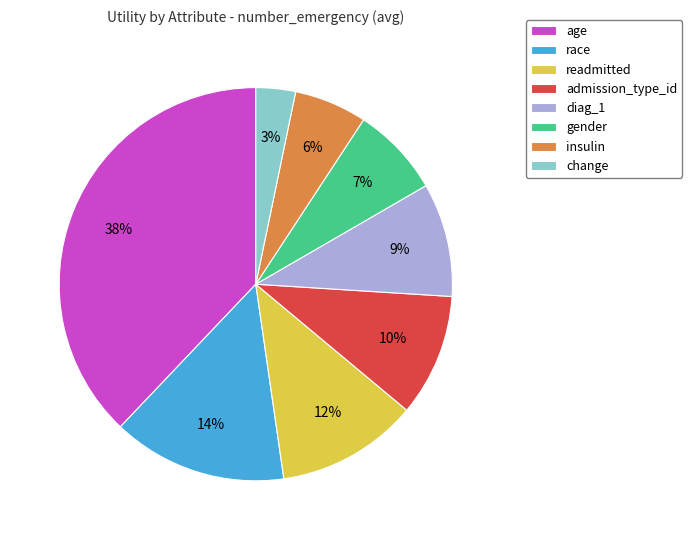

What percentage is the age slice, to the nearest percent?

38%